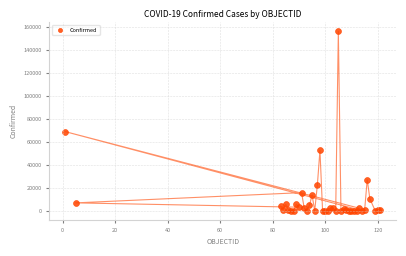

What Y value in the scatter plot is closest to 78034?

68918